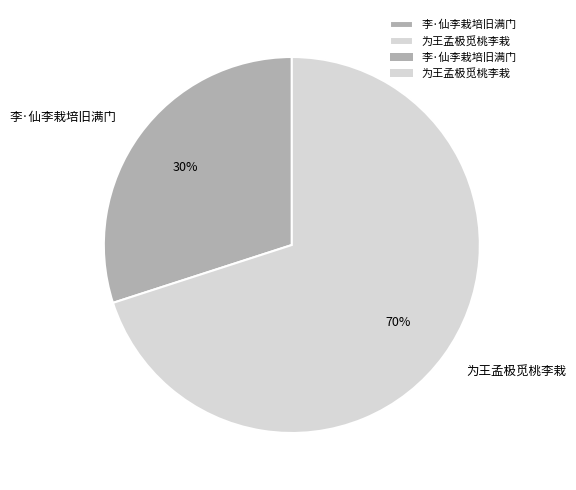

Which category has the smallest portion of the pie?

李·仙李栽培旧满门